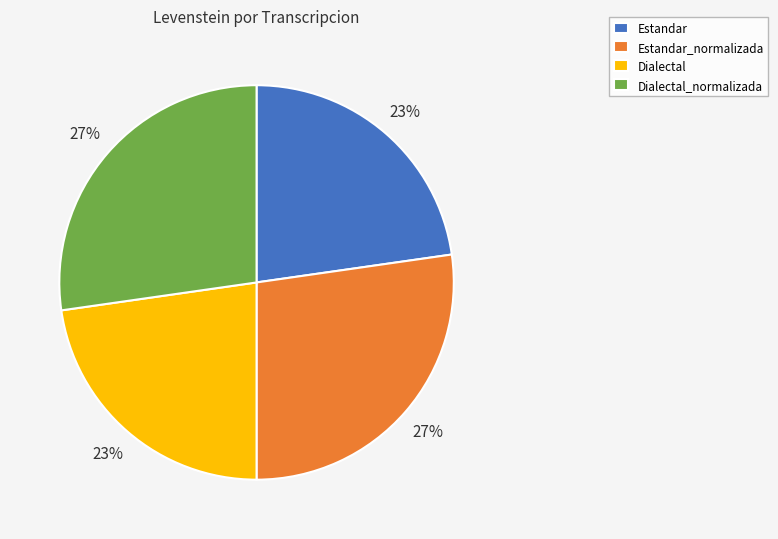

True or false: Dialectal accounts for 10% of the total.

False